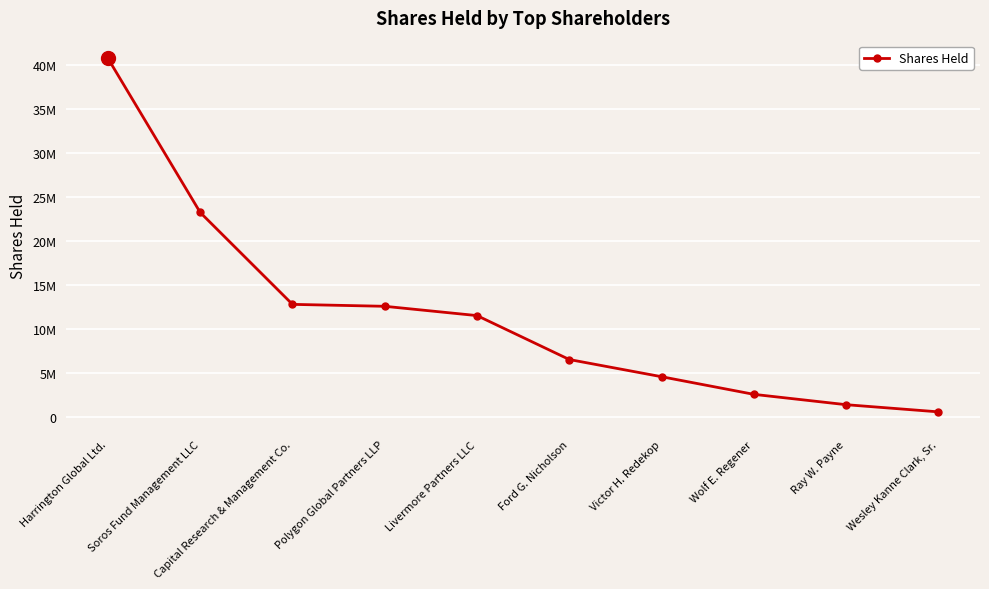

What is the difference between the values at Wolf E. Regener and Wesley Kanne Clark, Sr.?

1989927